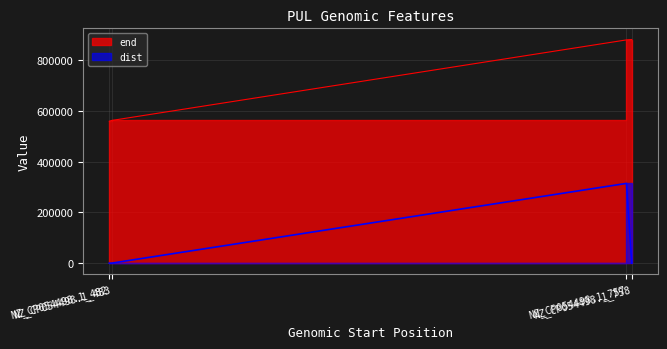

Is it true that end equals 1551958 at NZ_CP054498.1_758?

False